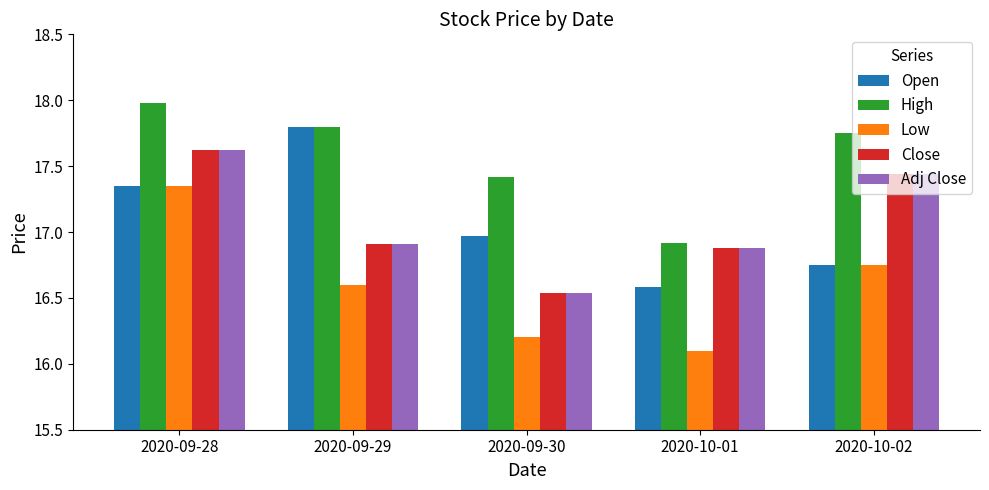

What is the total value across all series at 2020-09-28?

87.9